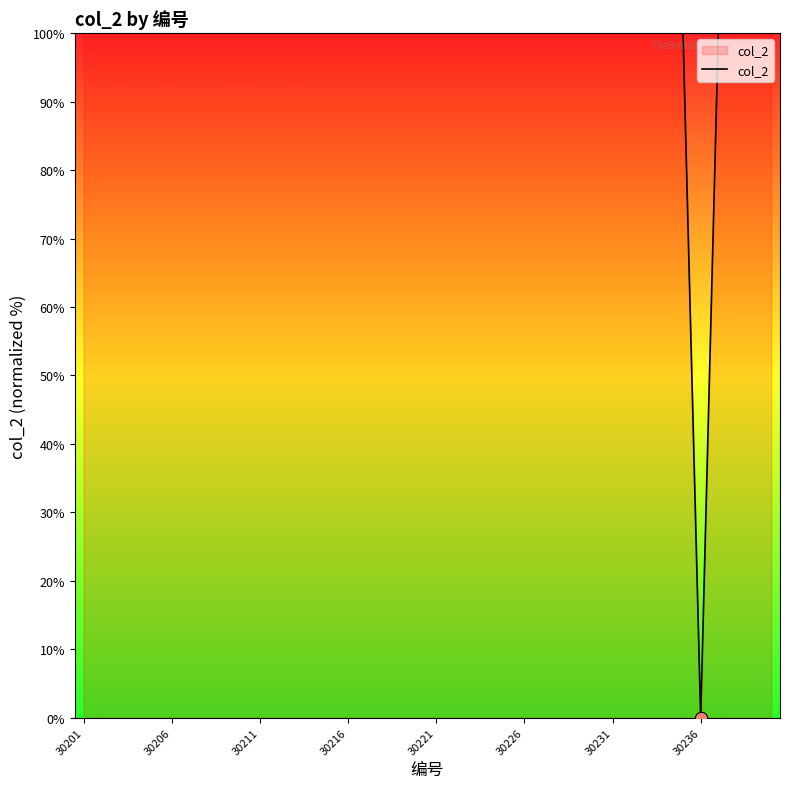

What is the greatest value displayed?

100.0